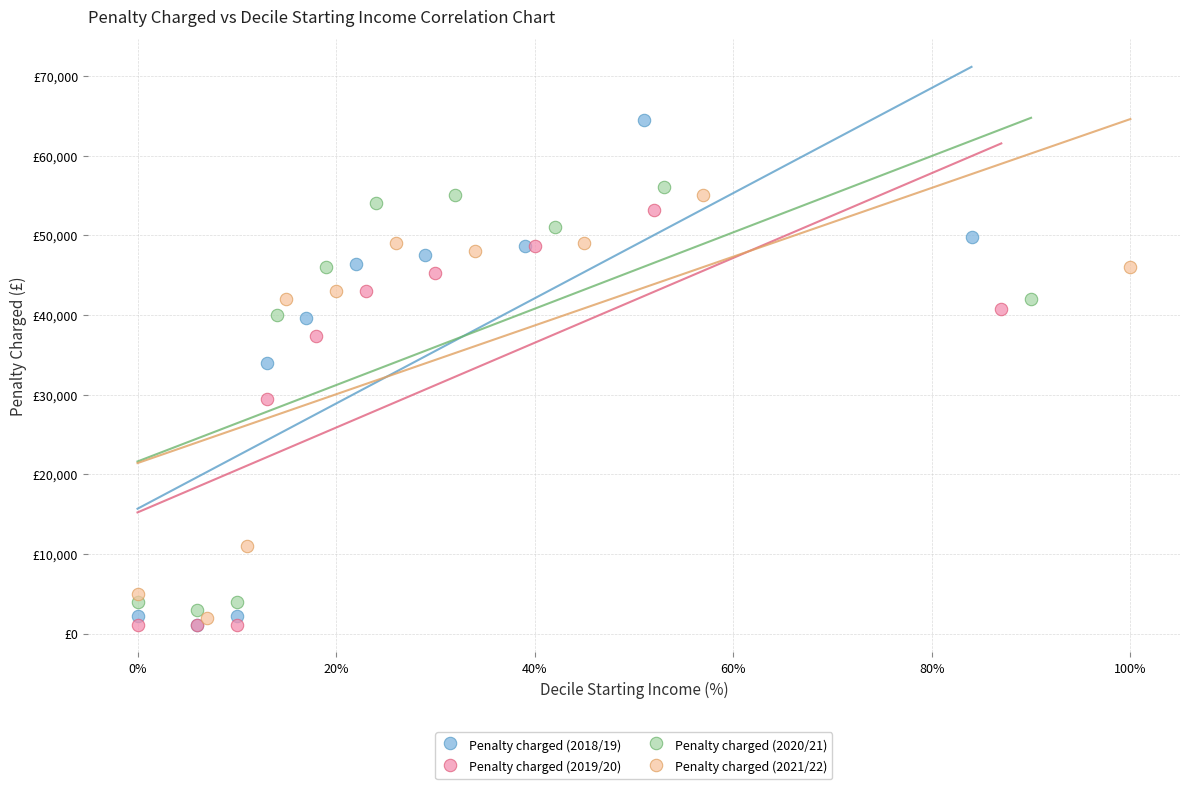

Which series has the widest spread of Y values?

Penalty charged (2018/19)